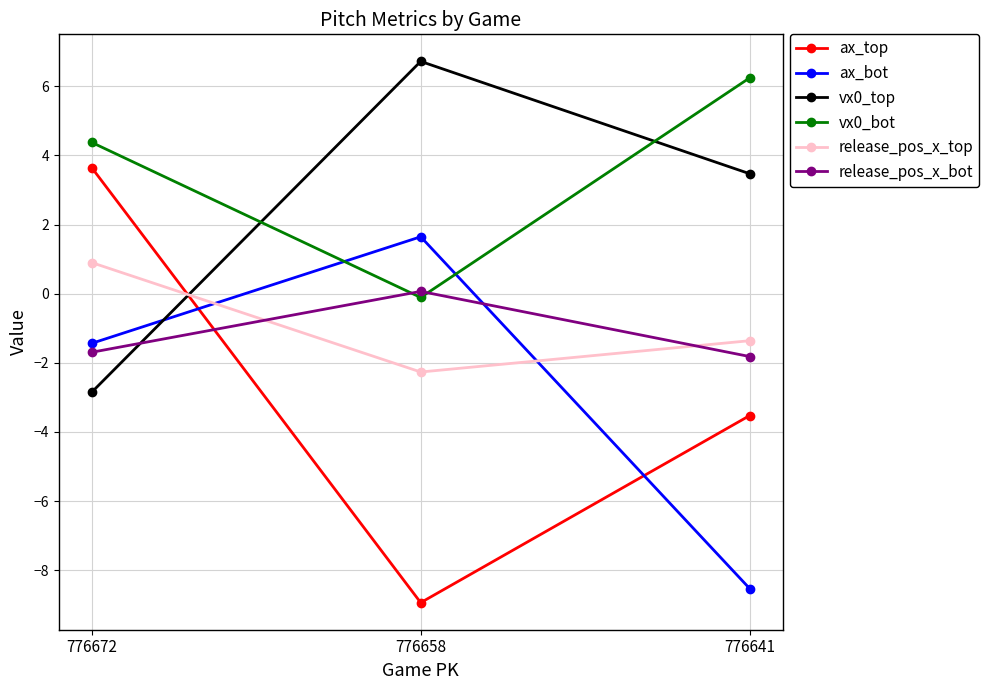

What is the difference between the highest and lowest values at 776672?

7.2